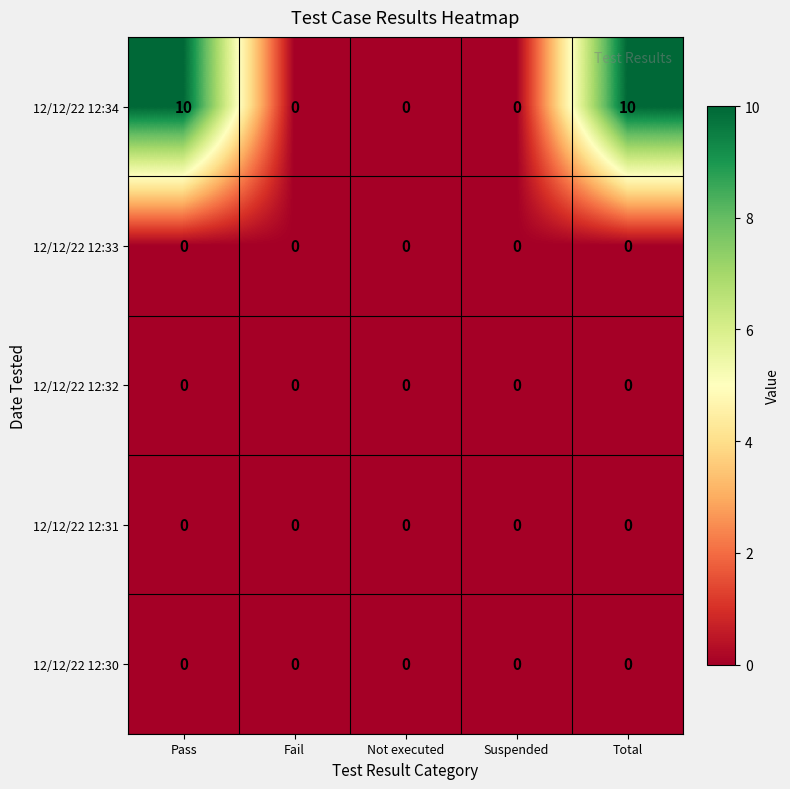

What is the total value across all series at Total?

10